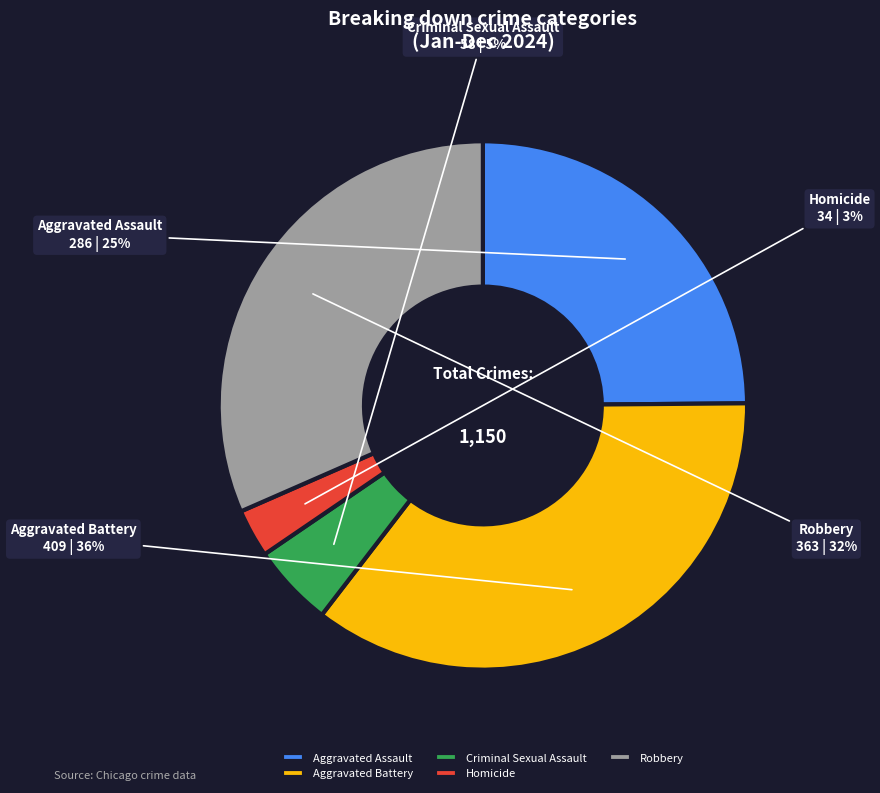

To the nearest percent, what is the difference between the largest and smallest slice percentages?

33%